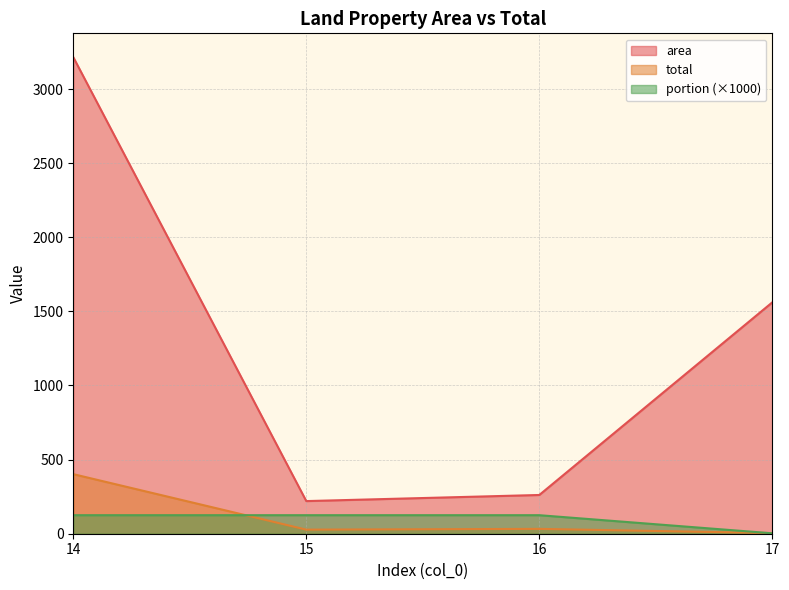

How many interior local valleys does the total series have?

1